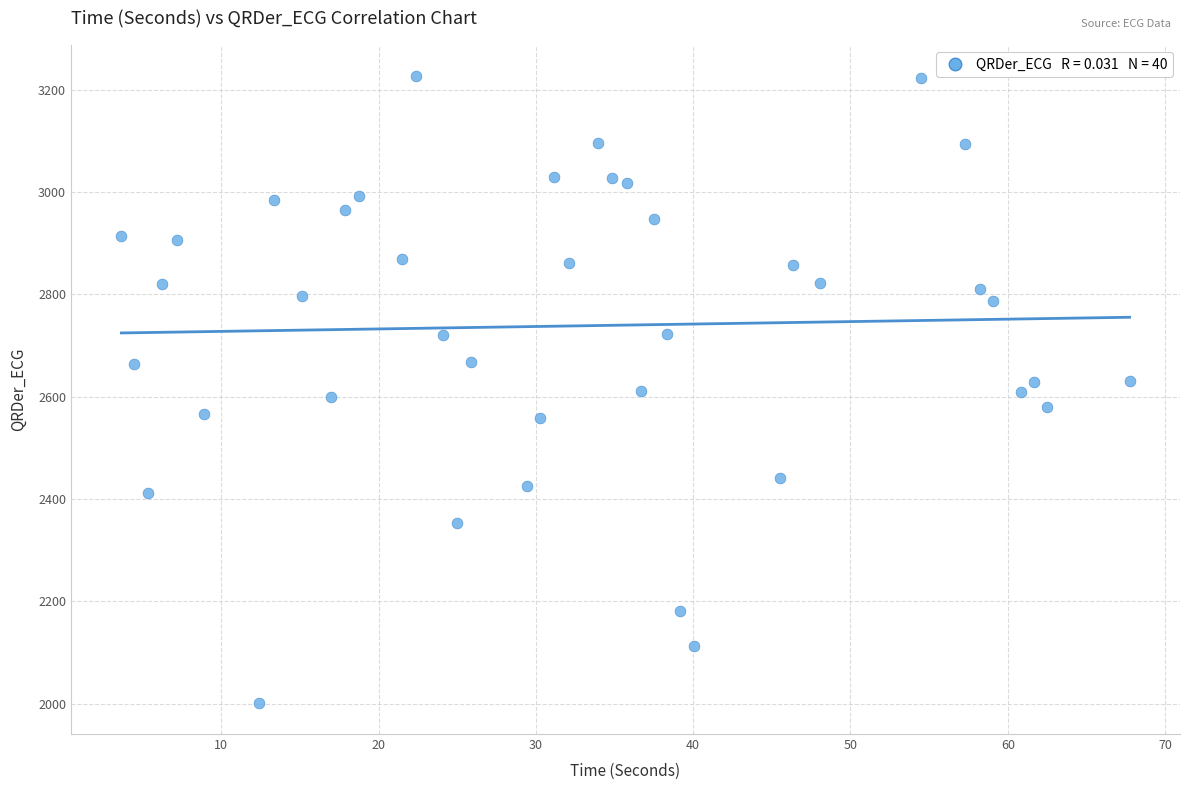

What is the range of X values (max minus min)?

64.1